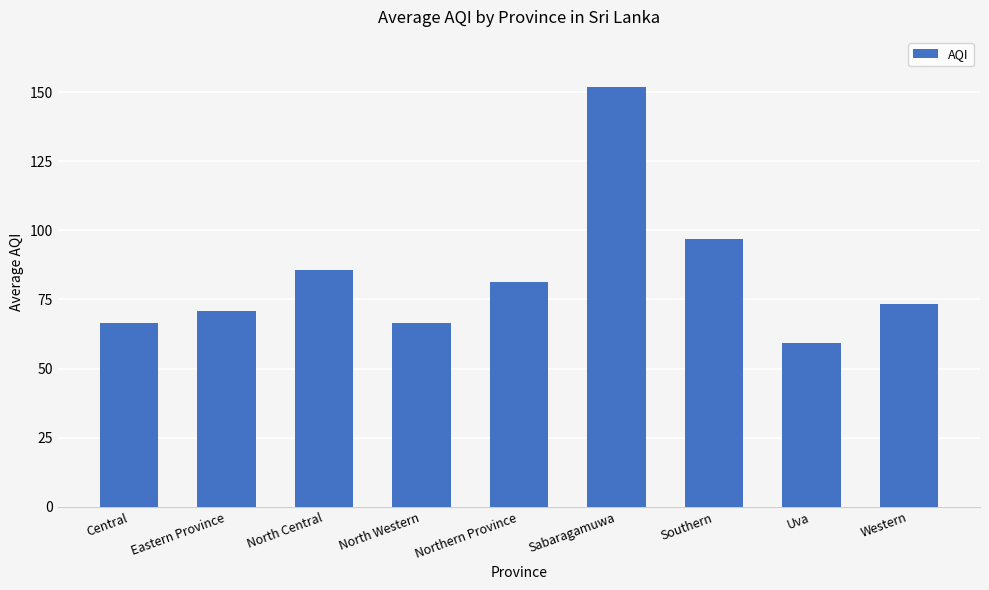

What is the label of the 9th bar from the right?

Central